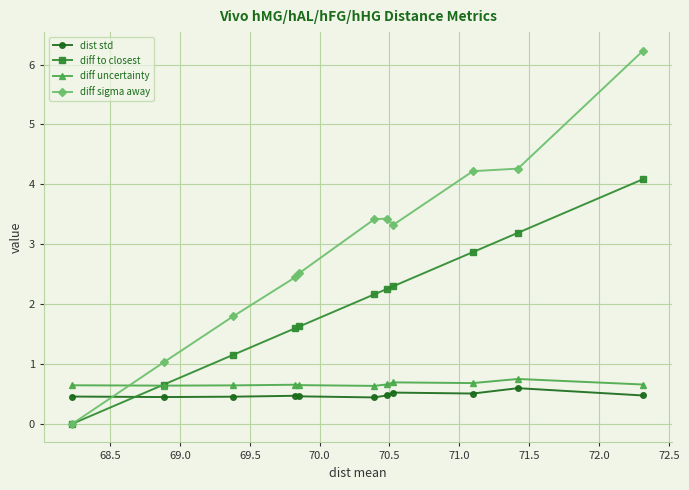

True or false: dist std has more than 0 interior local peaks.

True